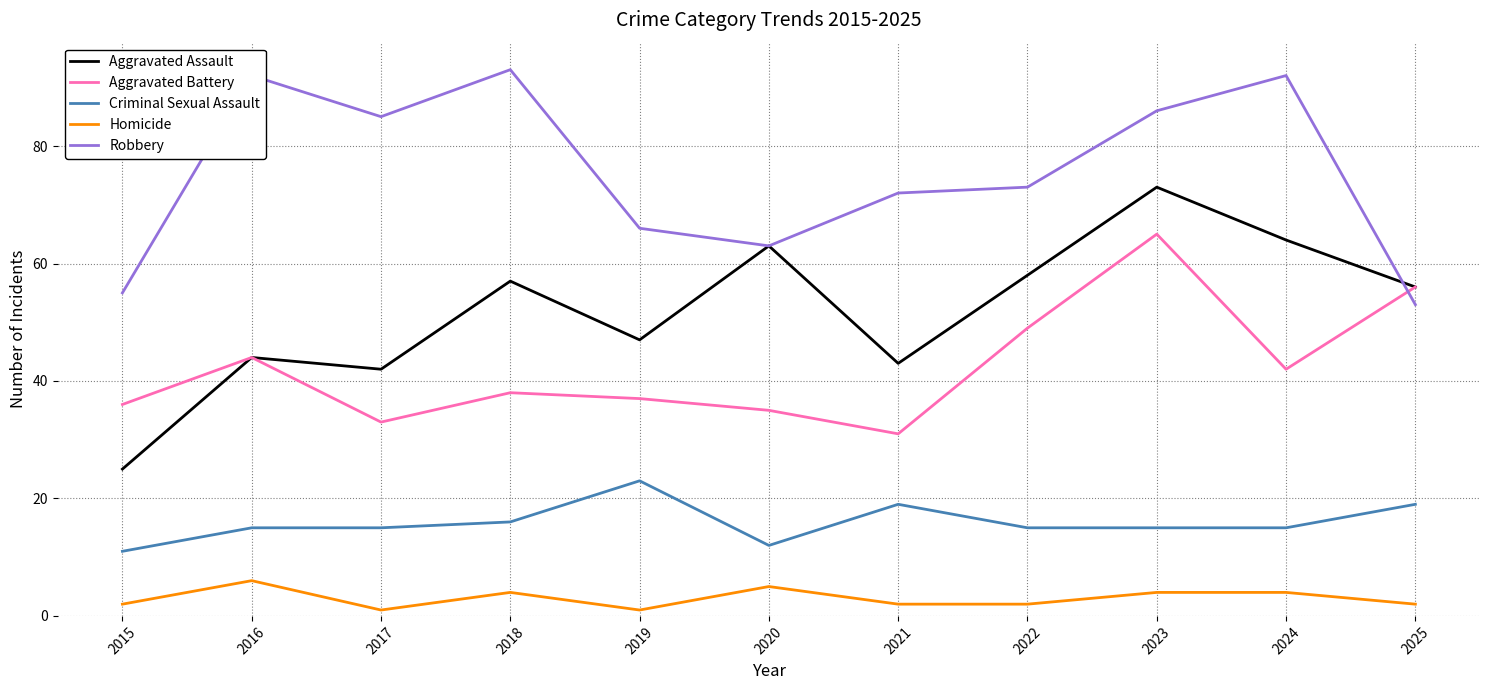

What is the difference between the maximum and second lowest values in the Criminal Sexual Assault series?

11